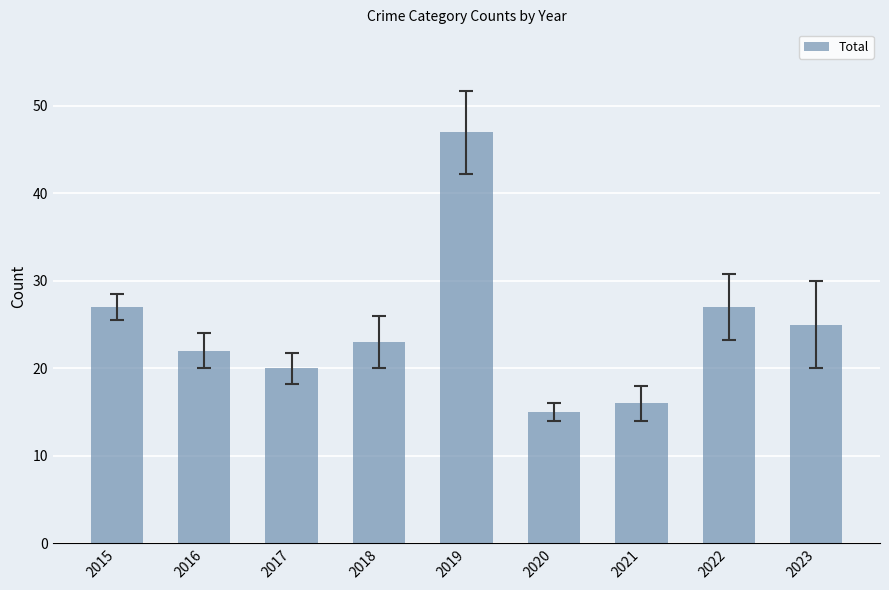

What is the value of the 7th bar from the left?

16